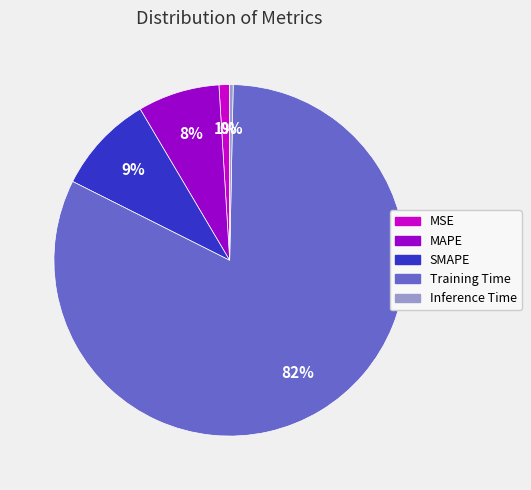

Does any single category account for the majority?

Yes